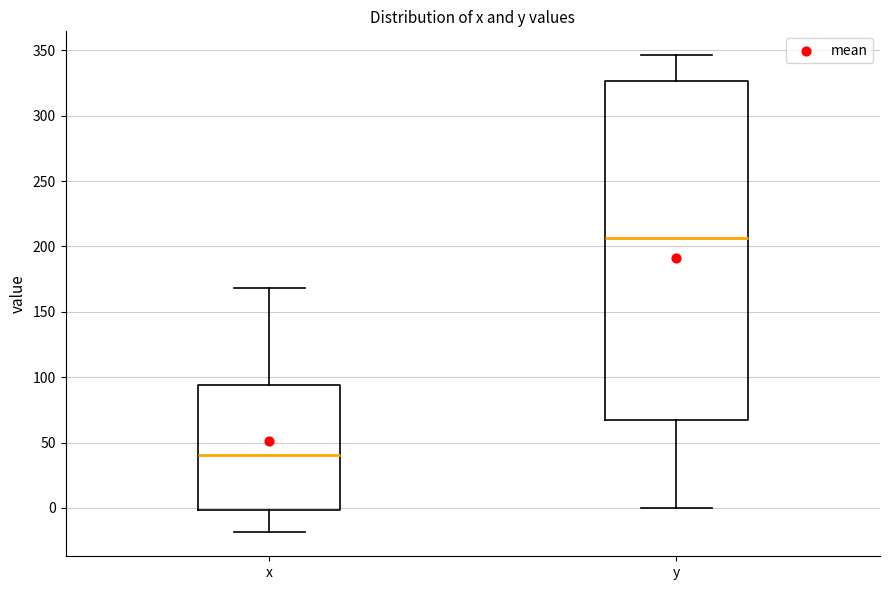

Reading left to right, transcribe this box plot: for each box, give where its median line is, the range the box spans, and where its two whiskers end, as read against the y-axis. The values are not printed on the chart, so give them approximately, as read against the axis.

x: median 40, box 0 to 95, whiskers -20 to 170
y: median 205, box 65 to 325, whiskers 0 to 345